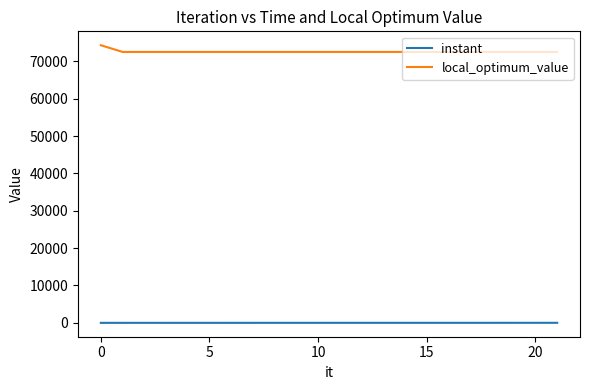

True or false: instant and local_optimum_value cross at least once.

False